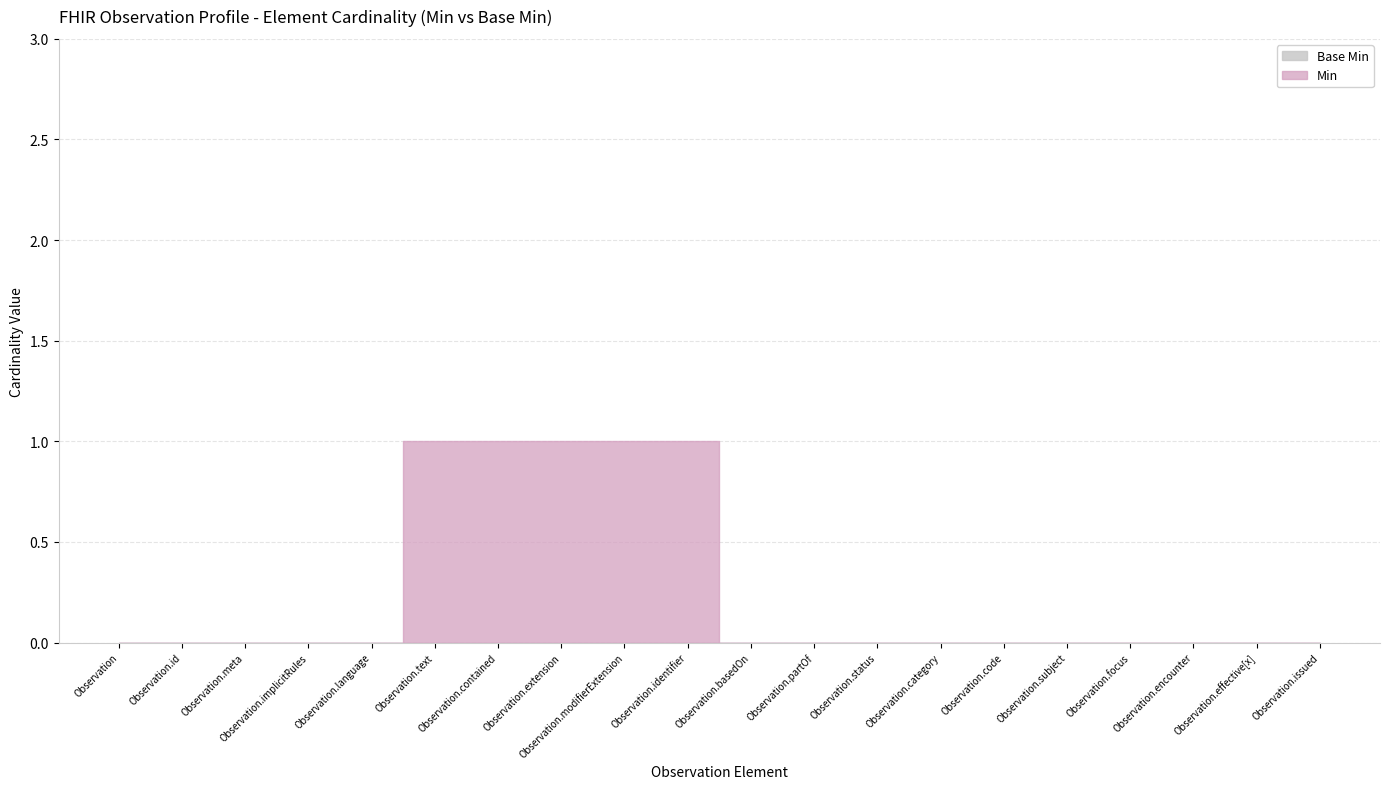

At Observation.contained, list the series in order from smallest to largest.

Base Min, Min